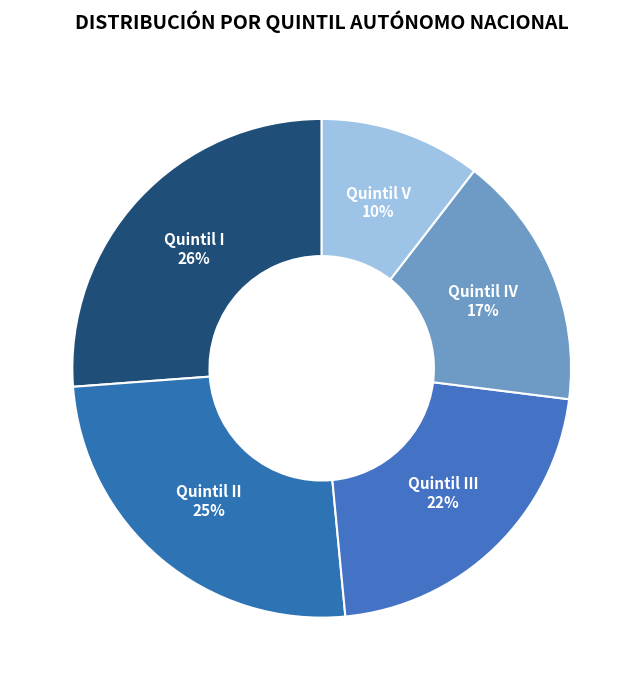

Count the number of slices in the pie.

5